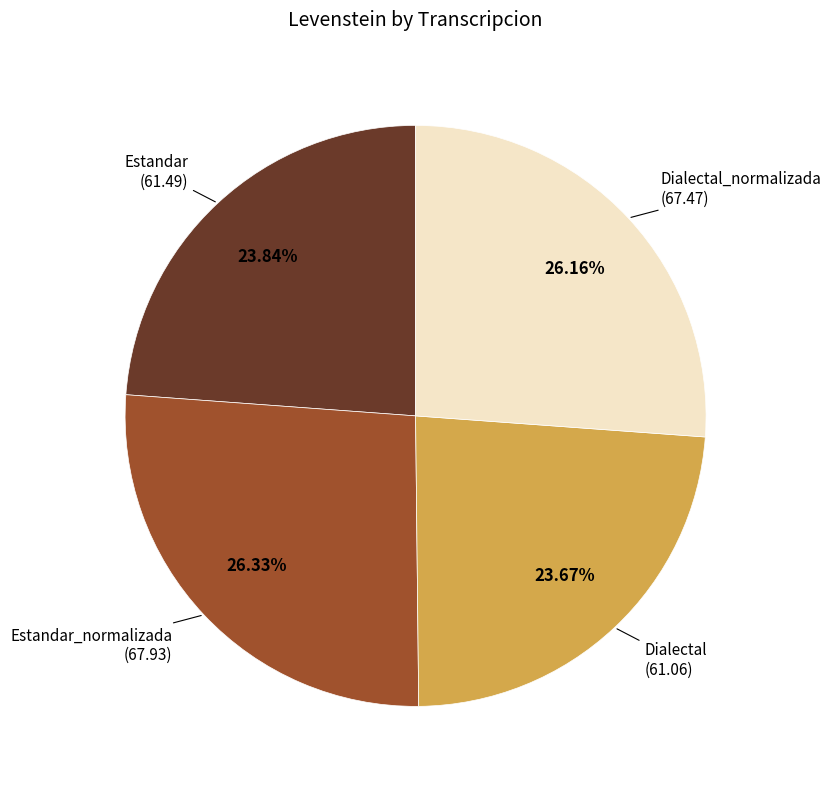

How many segments does this pie chart have?

4